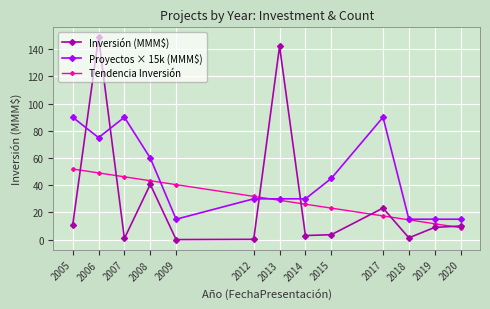

List the series in order of their peak value, highest first.

Inversión (MMM$), Proyectos × 15k (MMM$), Tendencia Inversión